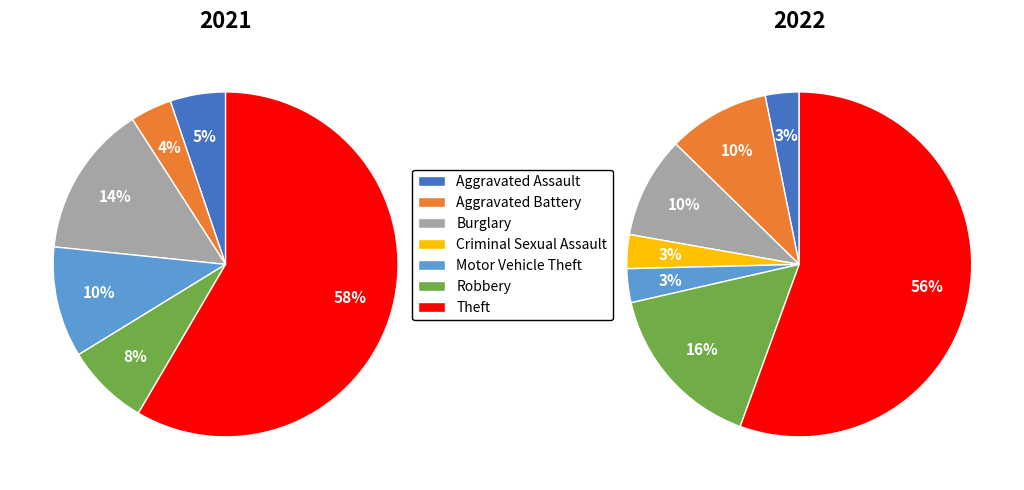

The 5 slice represents 25% of the pie. True or false?

False